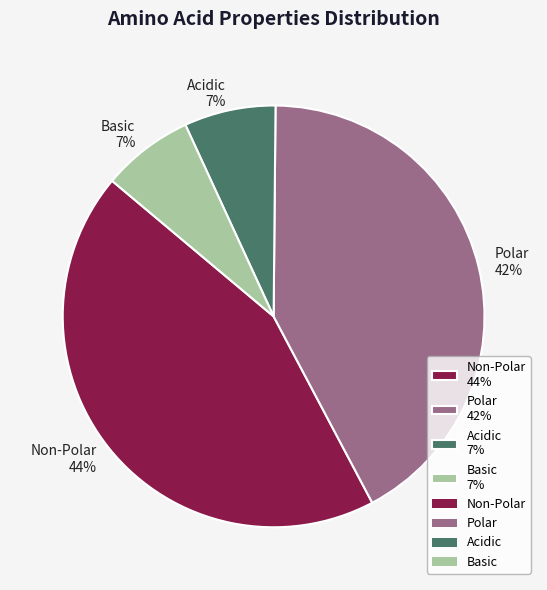

Between Basic and Non-Polar, which is larger?

Non-Polar